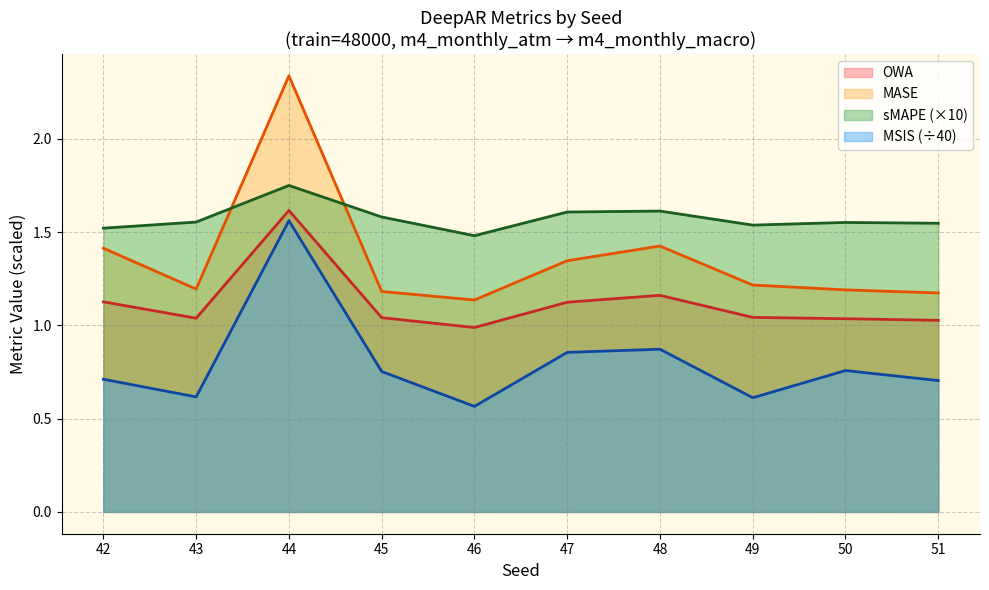

Does the chart display data point markers on the line(s)?

No